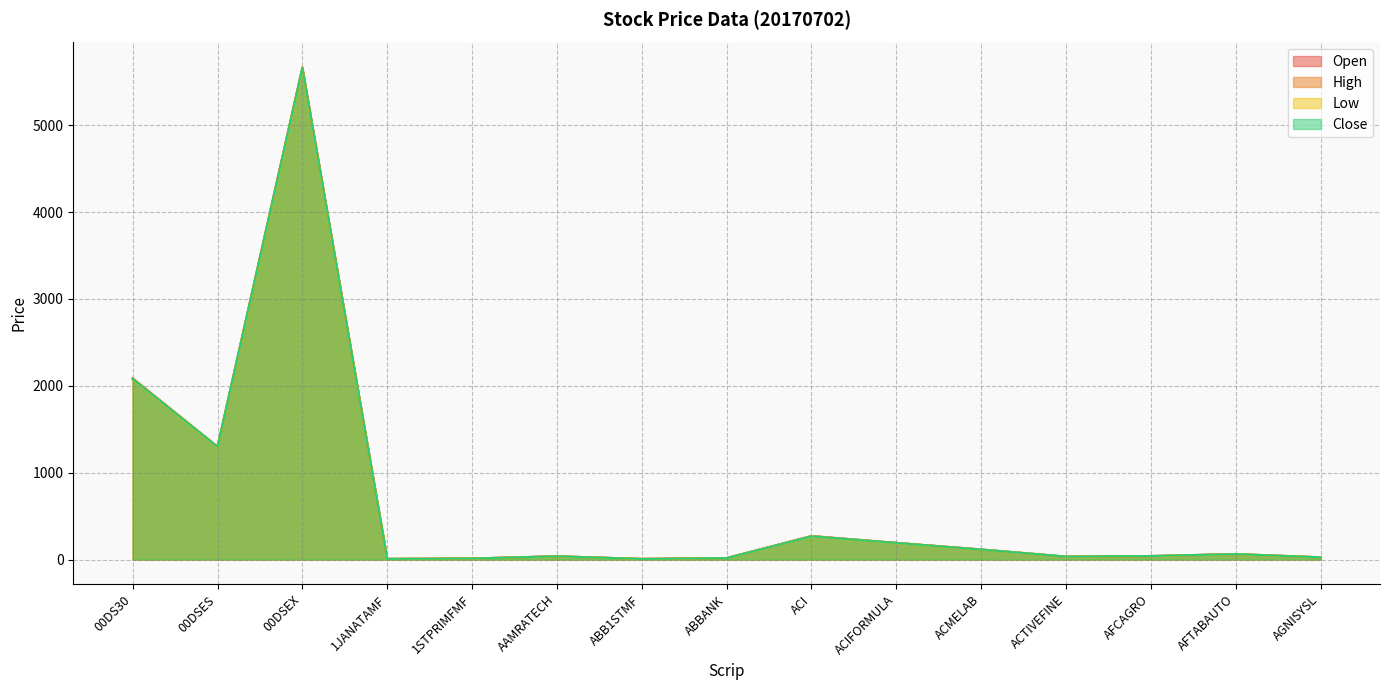

How many lines are shown in the chart?

4